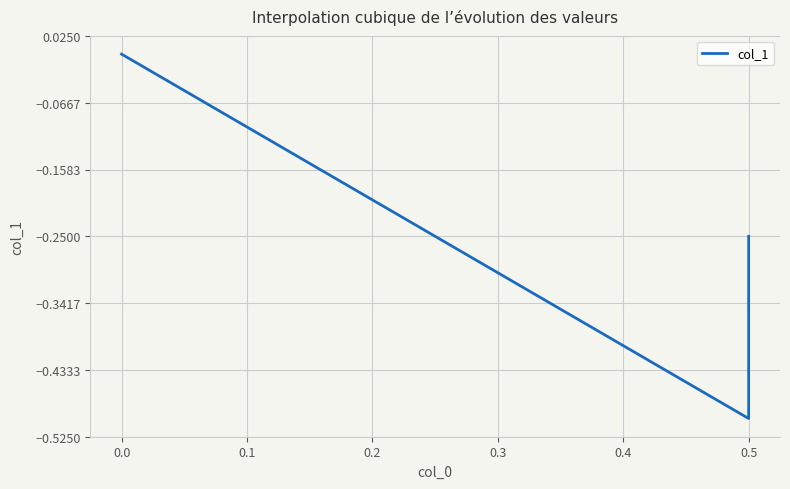

Between −0.1 and 0.1, which is larger?

0.1